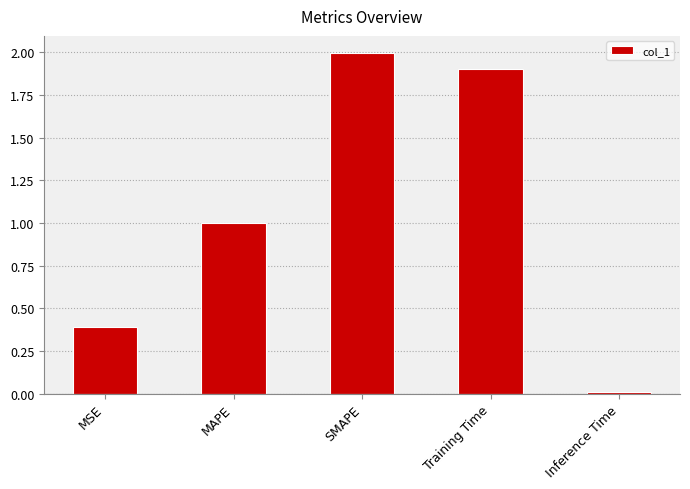

Is it true that the value at SMAPE is 0.9?

False